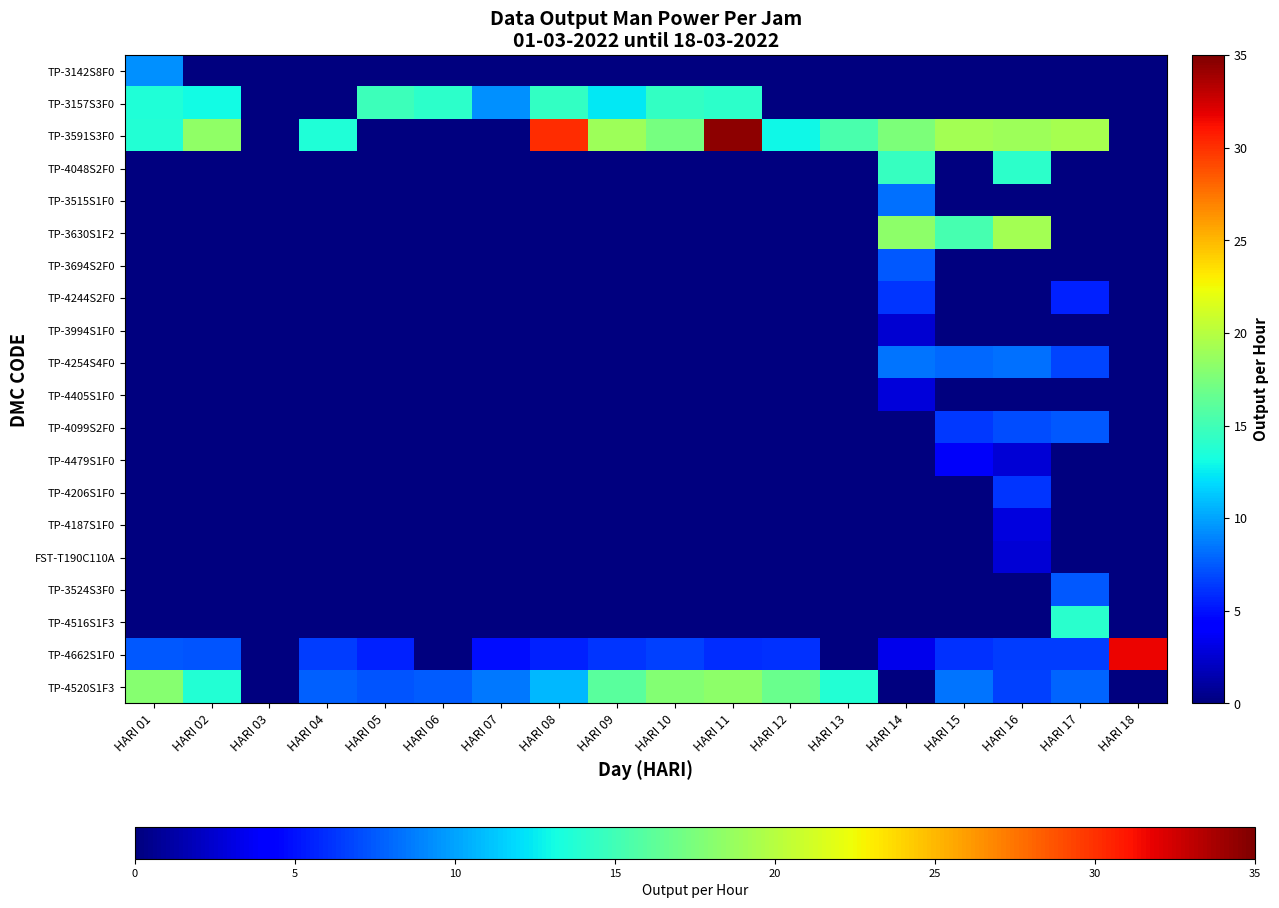

Rank the series by their maximum value, from highest to lowest.

TP-3591S3F0, TP-4662S1F0, TP-3630S1F2, TP-4520S1F3, TP-3157S3F0, TP-4048S2F0, TP-4516S1F3, TP-3142S8F0, TP-4254S4F0, TP-3515S1F0, TP-3524S3F0, TP-3694S2F0, TP-4099S2F0, TP-4244S2F0, TP-4206S1F0, TP-4479S1F0, TP-4187S1F0, TP-4405S1F0, FST-T190C110A, TP-3994S1F0